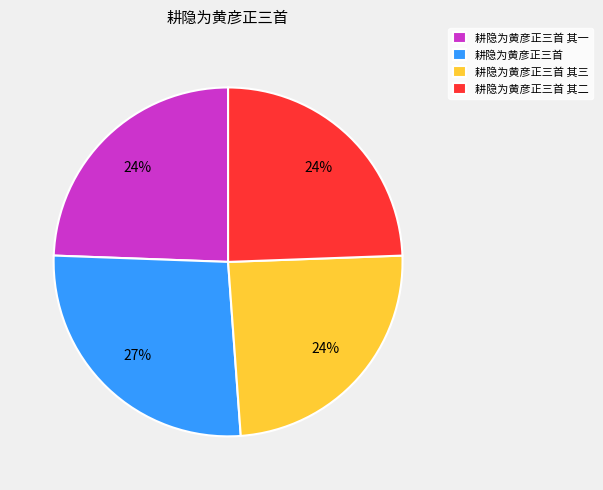

How many slices are in this pie chart?

4